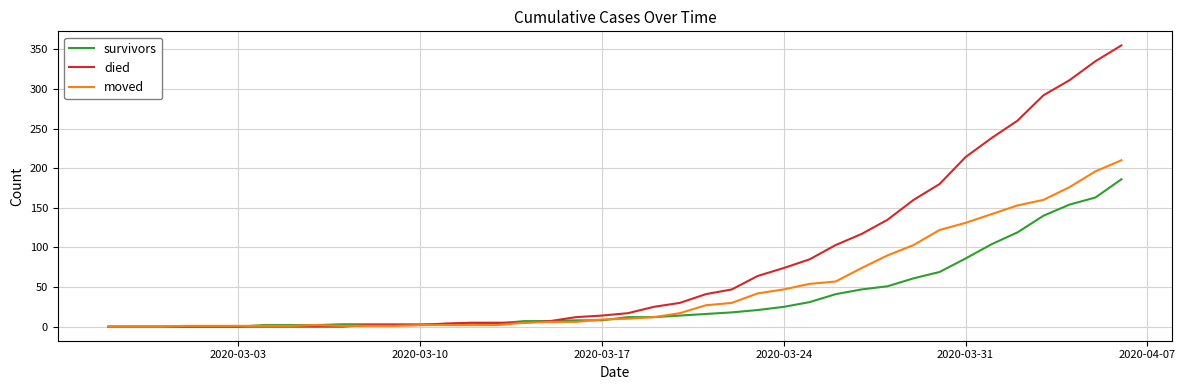

What are all the series names shown in the legend?

survivors, died, moved